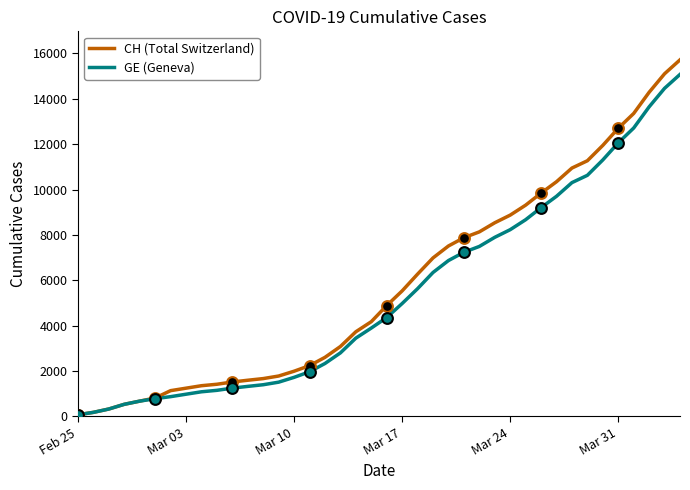

What is the greatest value displayed?

15719